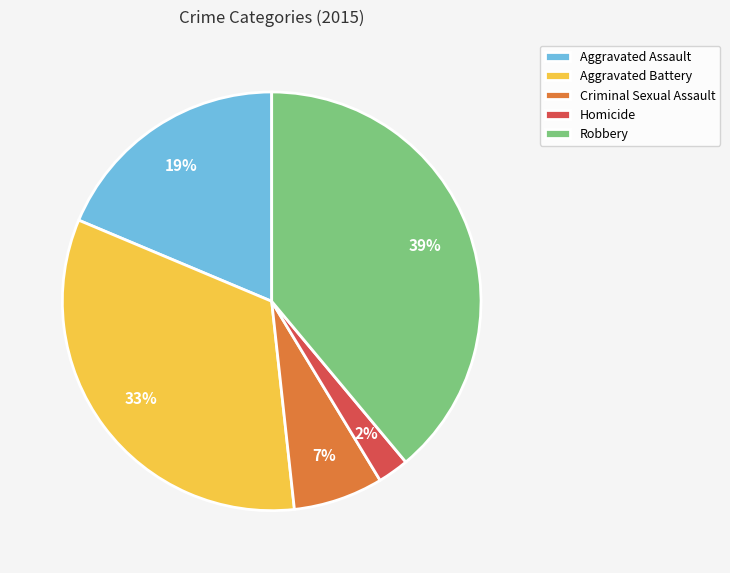

Which slice is the smallest?

Homicide